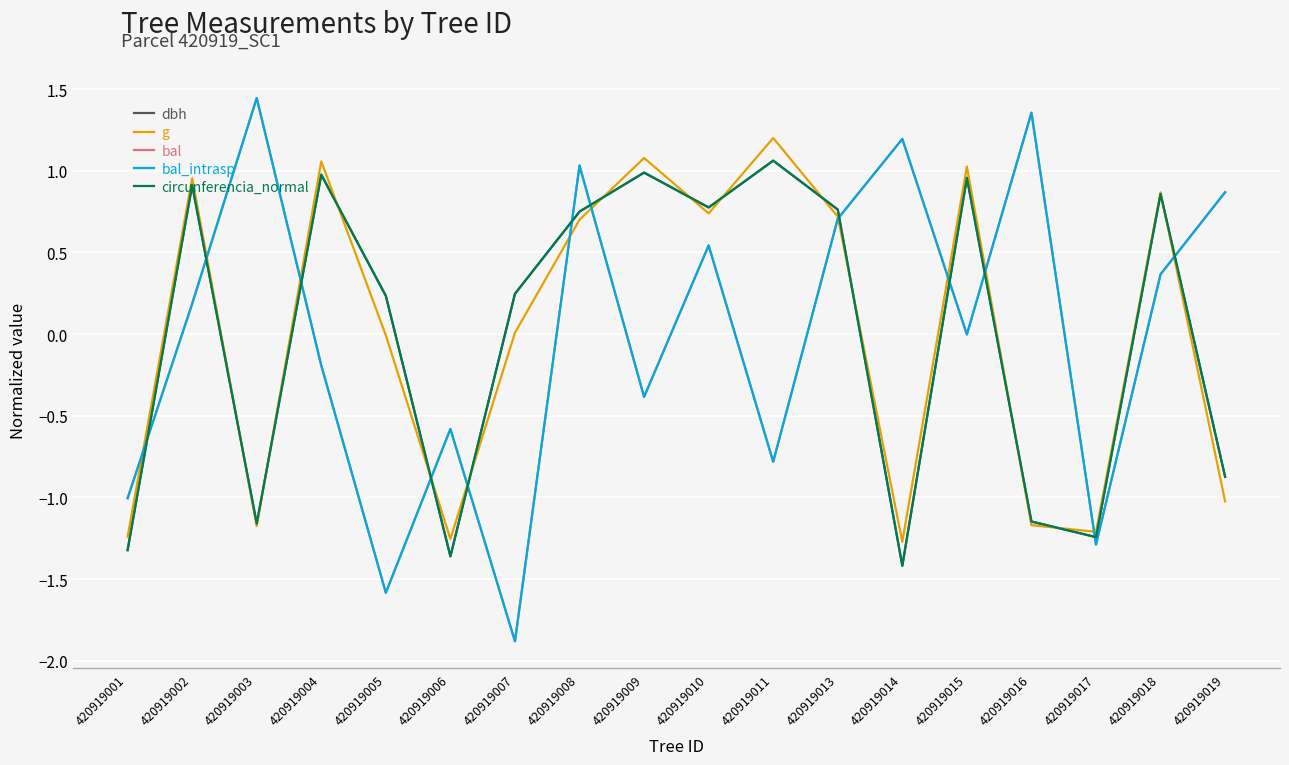

Does the chart have visible grid lines?

Yes